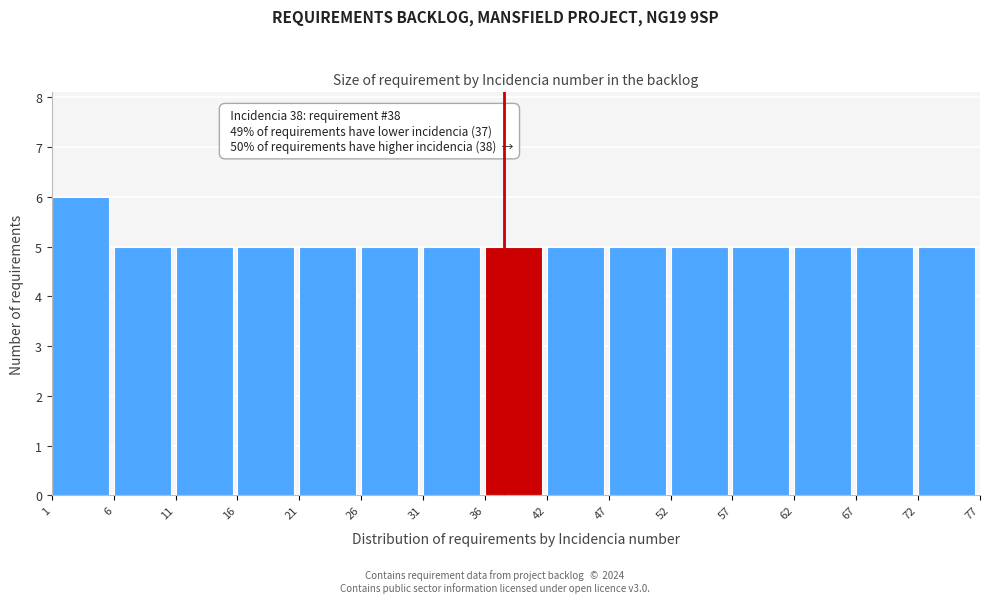

Over which range of the x-axis is the bar tallest?

1 to 6